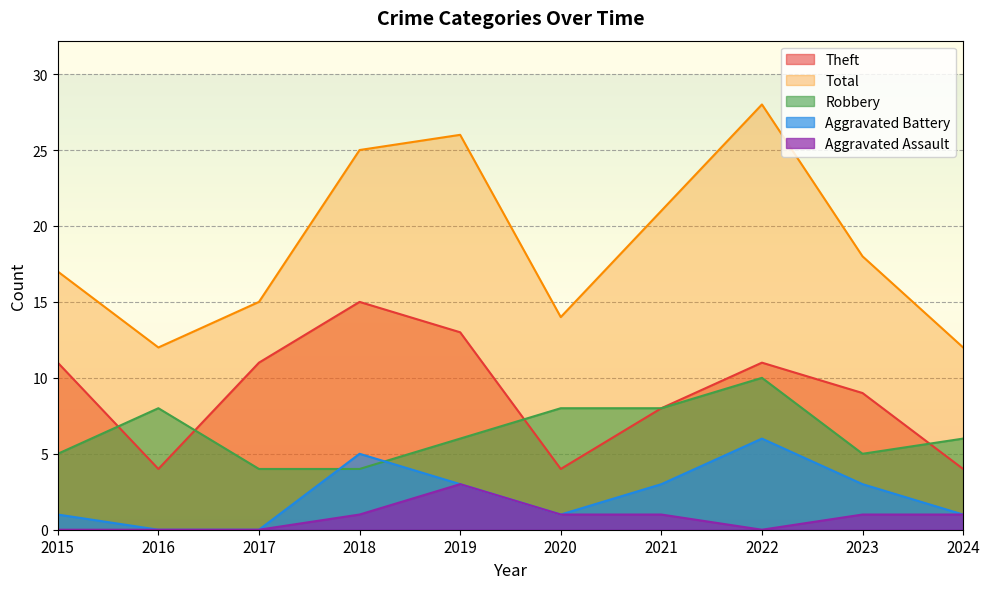

What is the difference between the maximum and minimum values in the Total series?

16